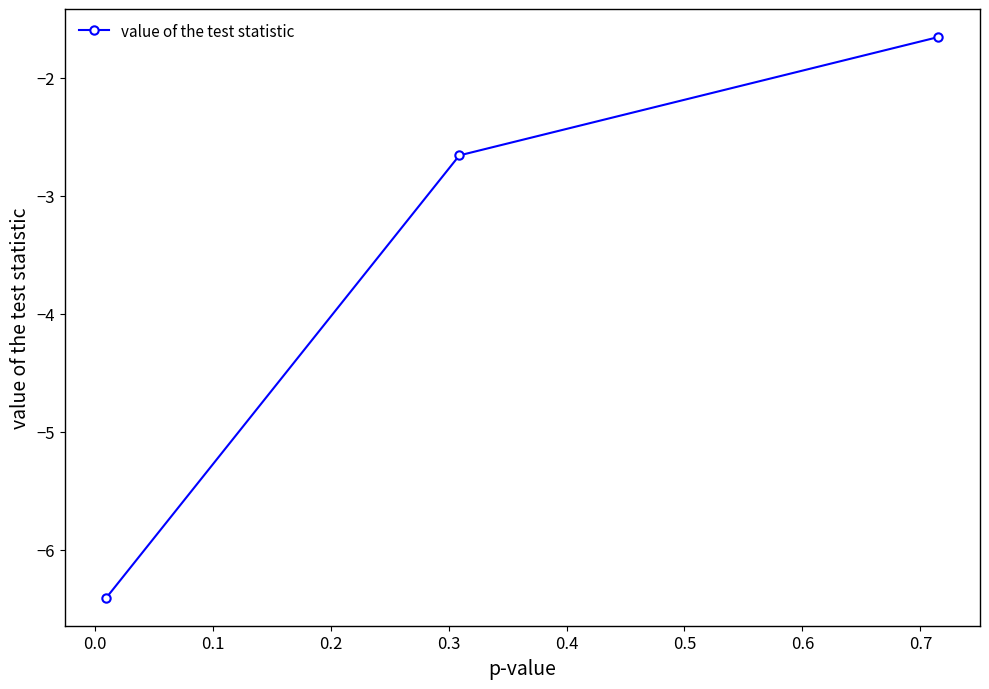

What is the greatest value displayed?

-1.7